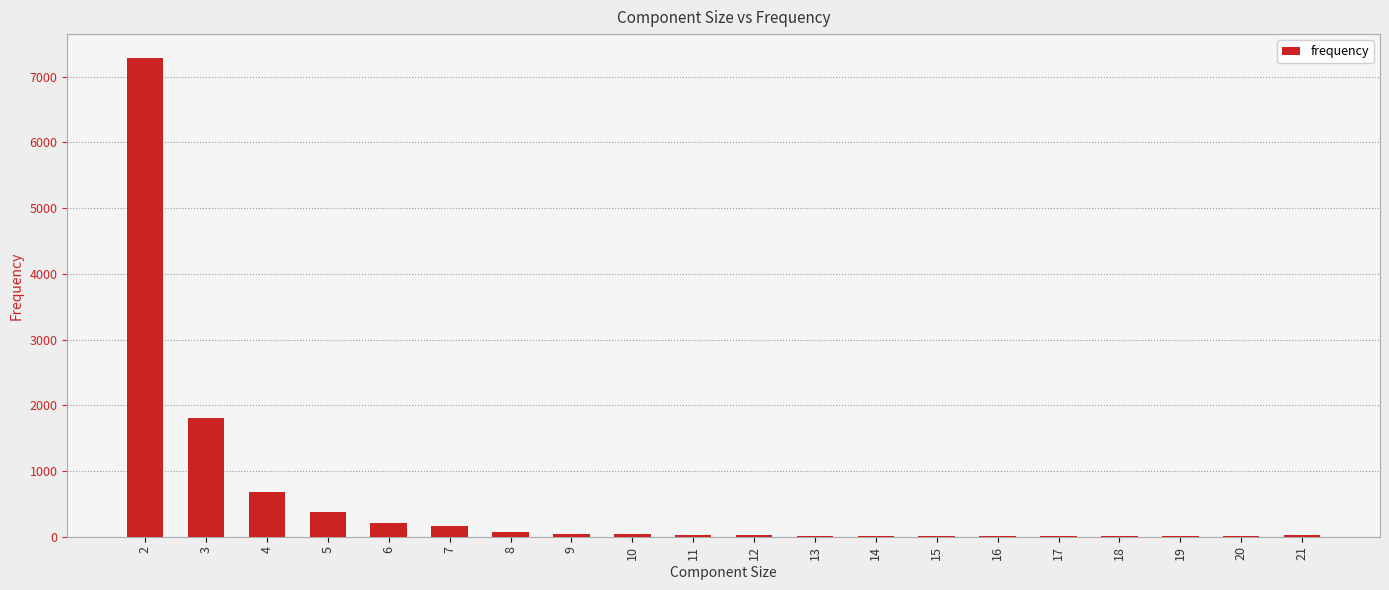

Is it true that the value at 2 is 7282?

True